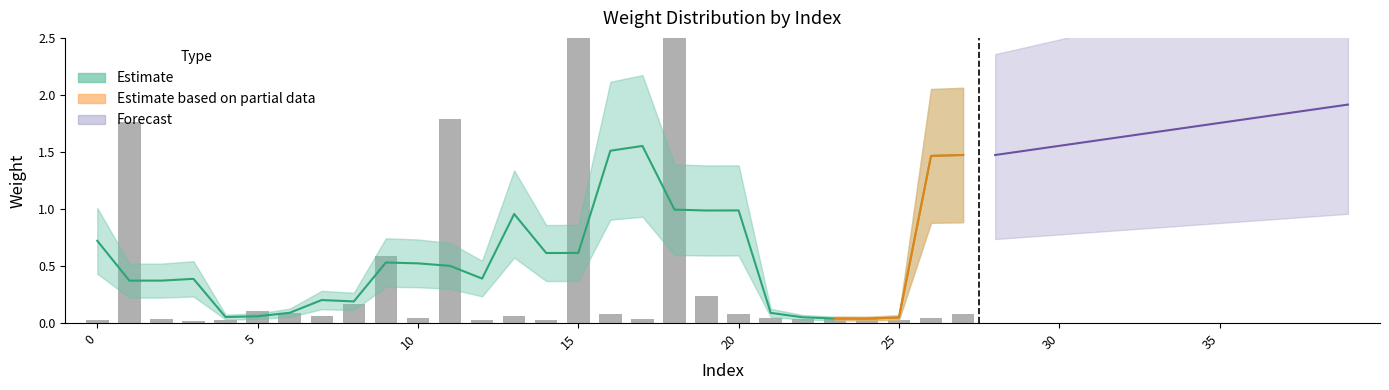

How many data points does each series have?

40